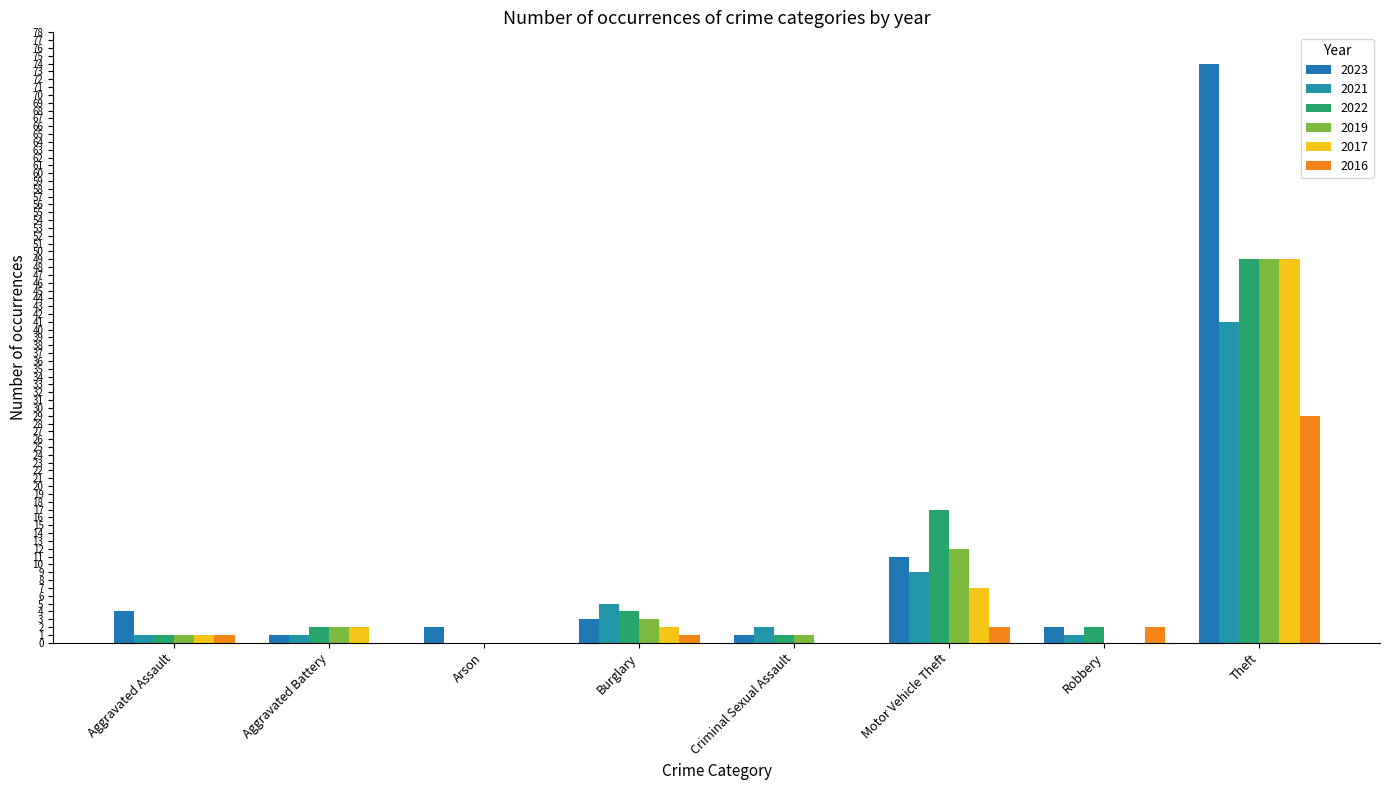

Between Theft and Aggravated Battery, which is larger?

Theft